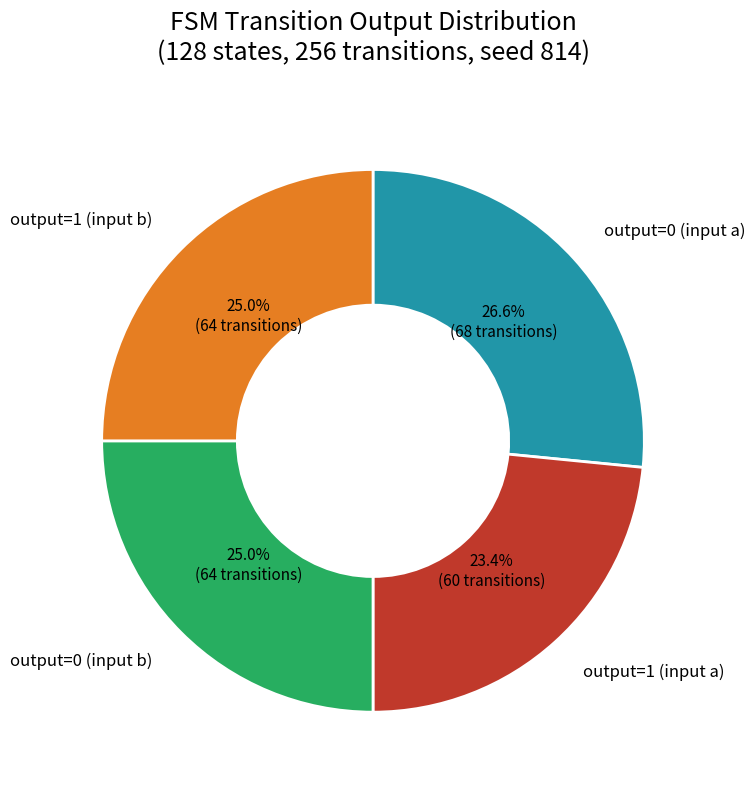

Is there any slice that represents more than half of the pie?

No